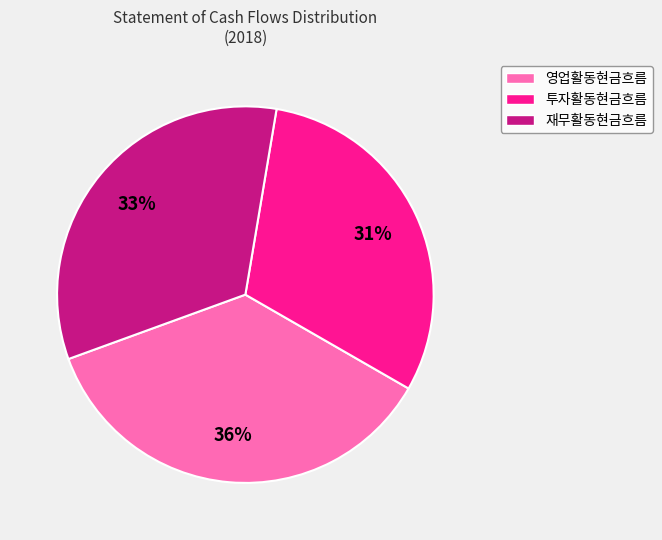

Does 영업활동현금흐름 account for over 50% of the chart?

No